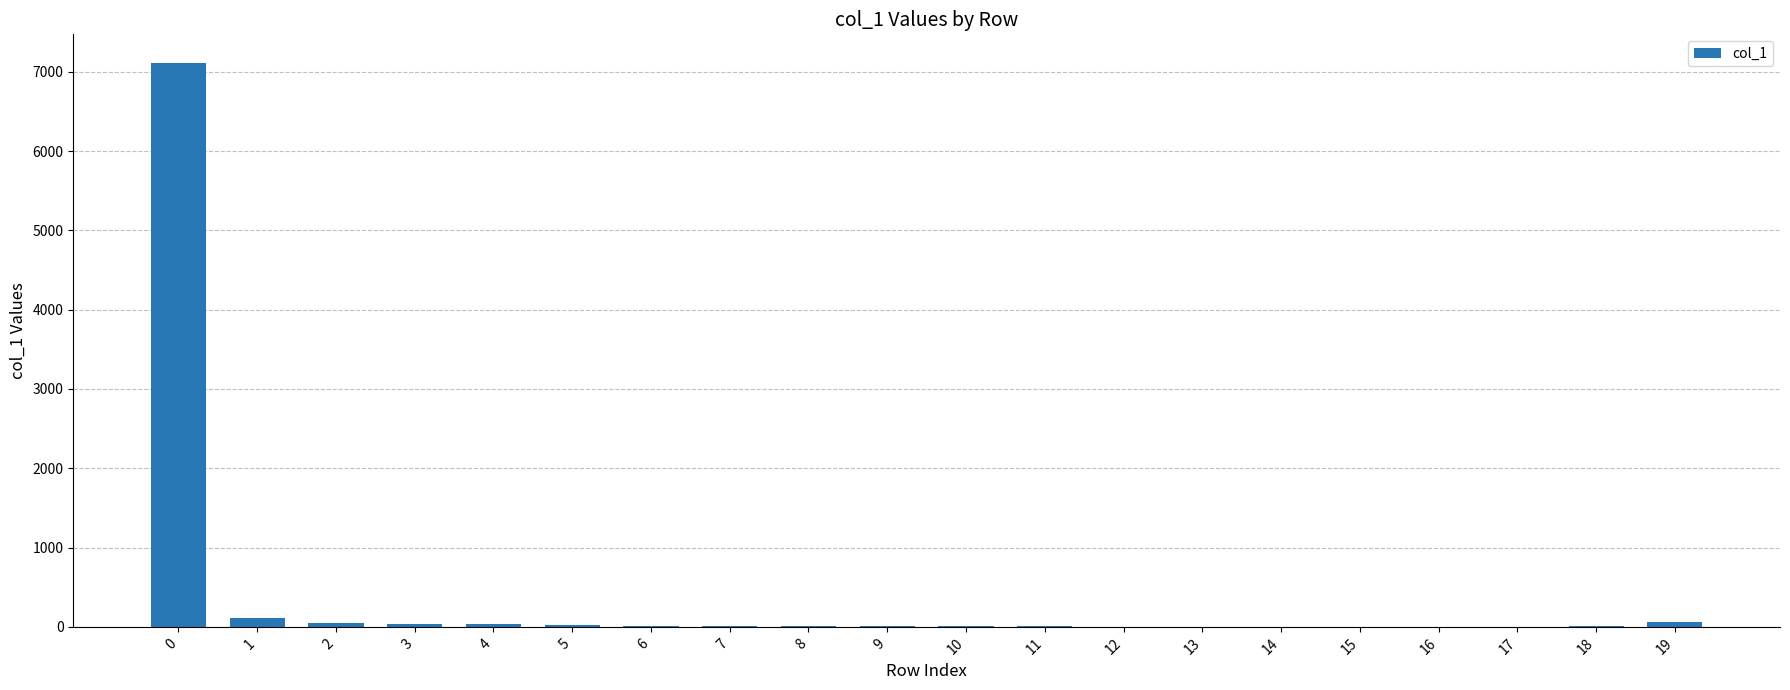

How many data points does each series have?

20